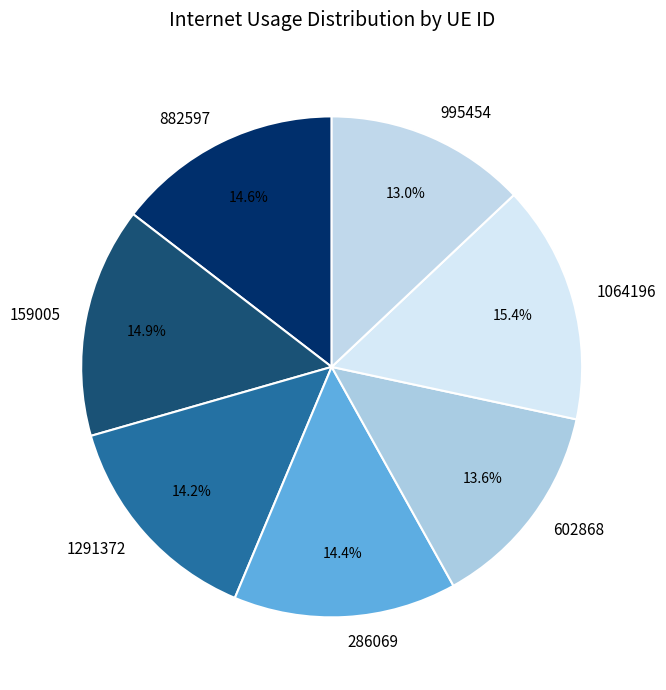

What percentage is the 995454 slice, to the nearest percent?

13%